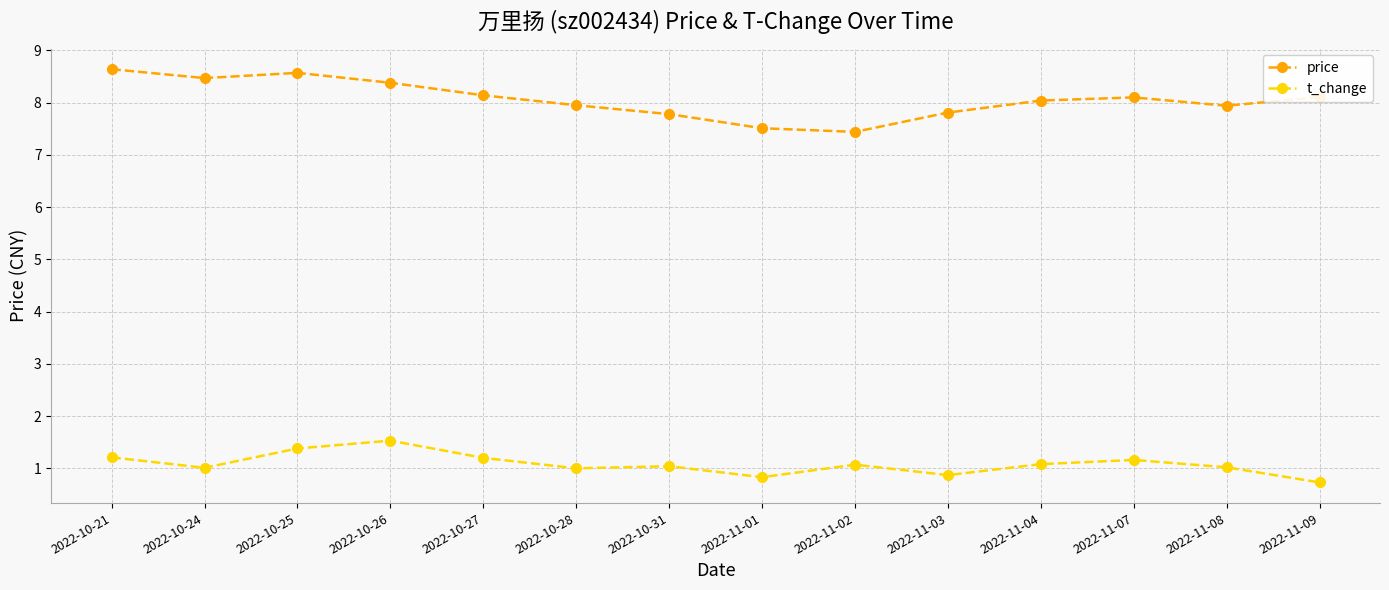

Which series has the largest range (max minus min)?

price